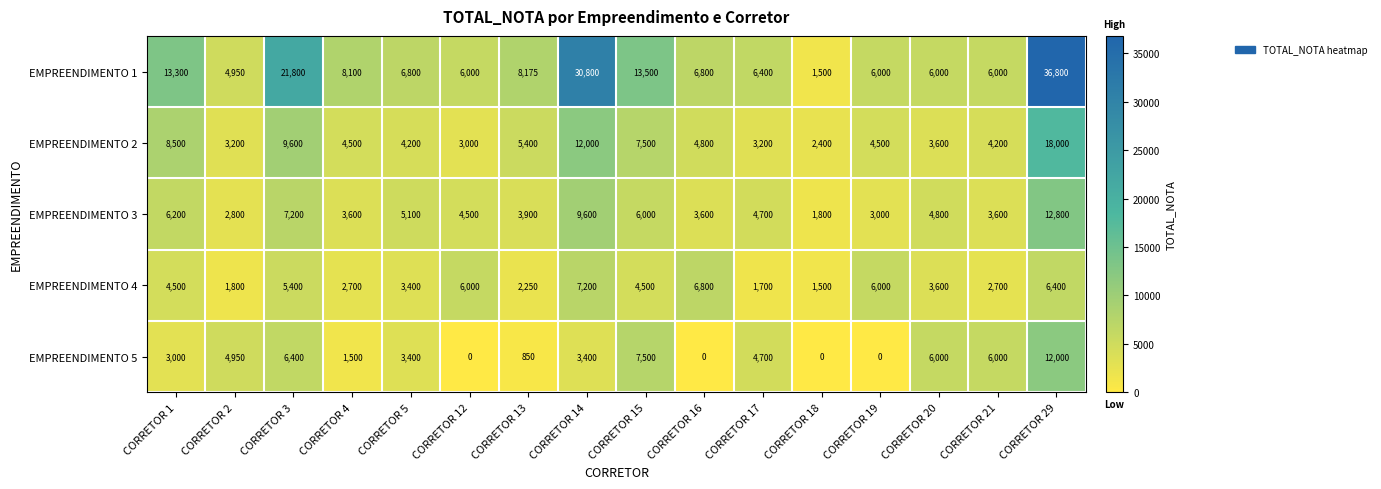

What is the approximate value of EMPREENDIMENTO 4 at CORRETOR 2?

1800